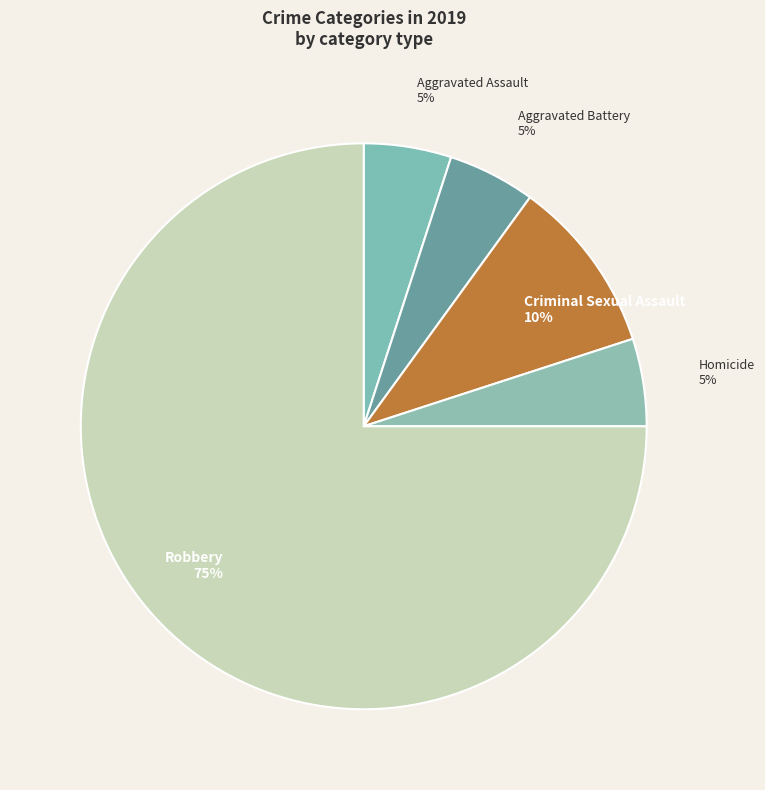

Which category accounts for the majority?

Robbery